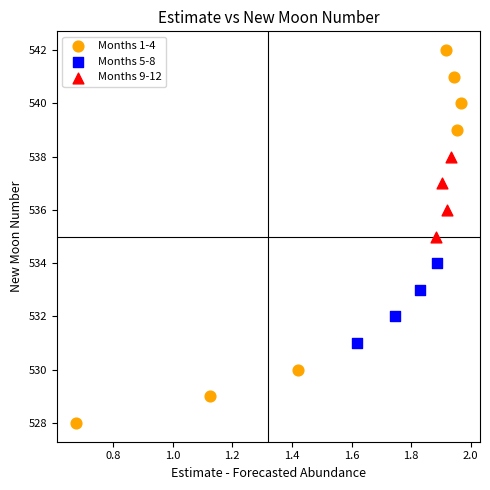

Which series contains the lowest Y value?

Months 1-4